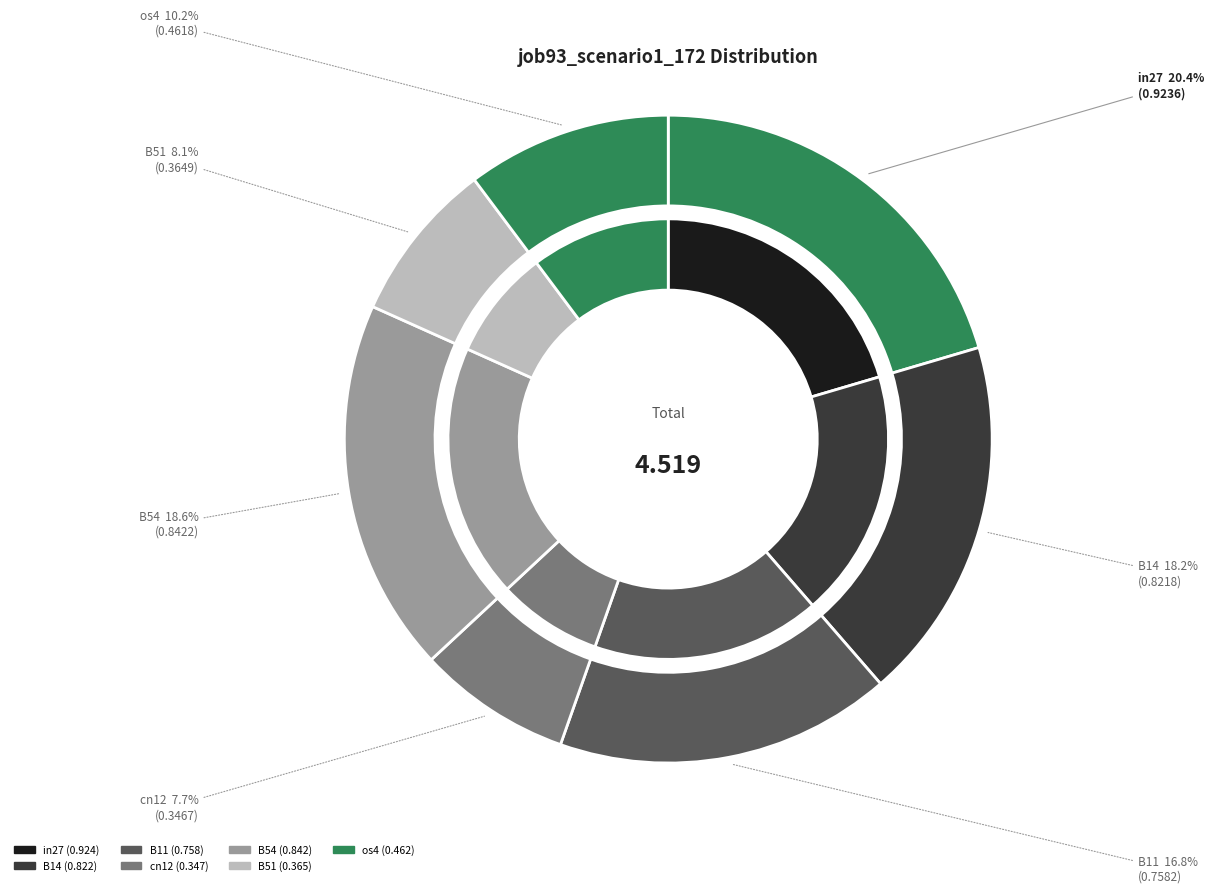

To the nearest percent, what percentage of the pie is B54?

19%